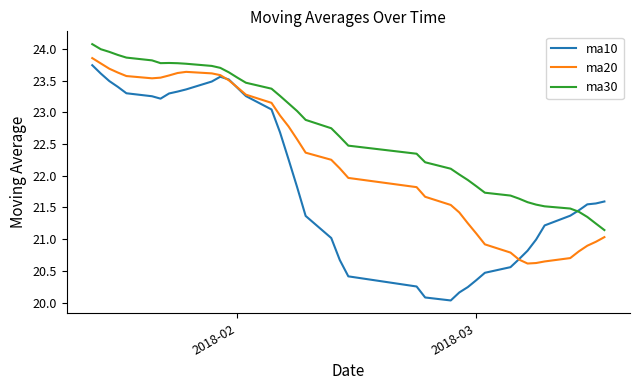

What is the maximum value shown in the chart?

24.1